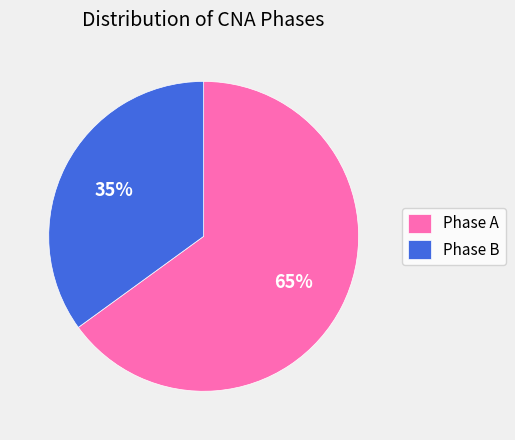

What percentage is the Phase B slice, to the nearest percent?

35%